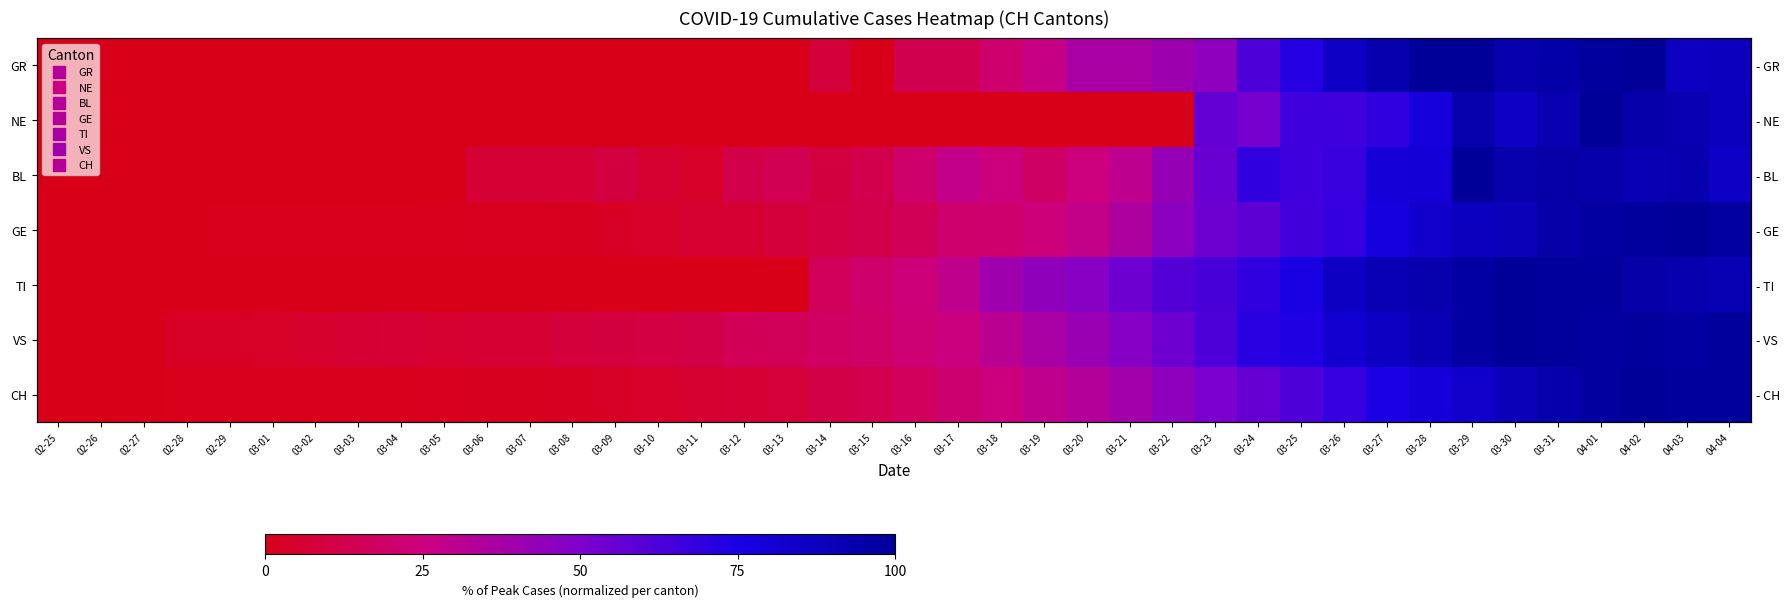

What is the greatest value displayed?

100.0